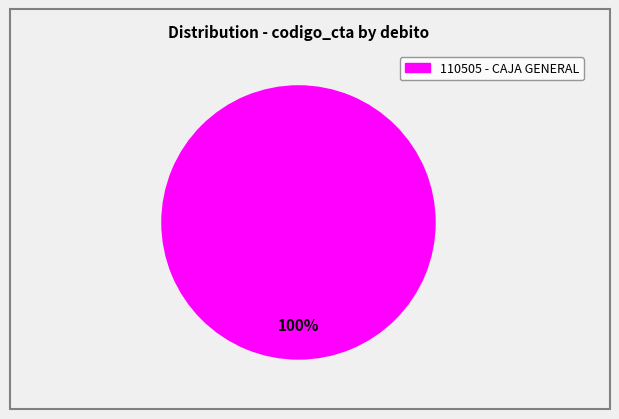

Does any single category account for the majority?

Yes